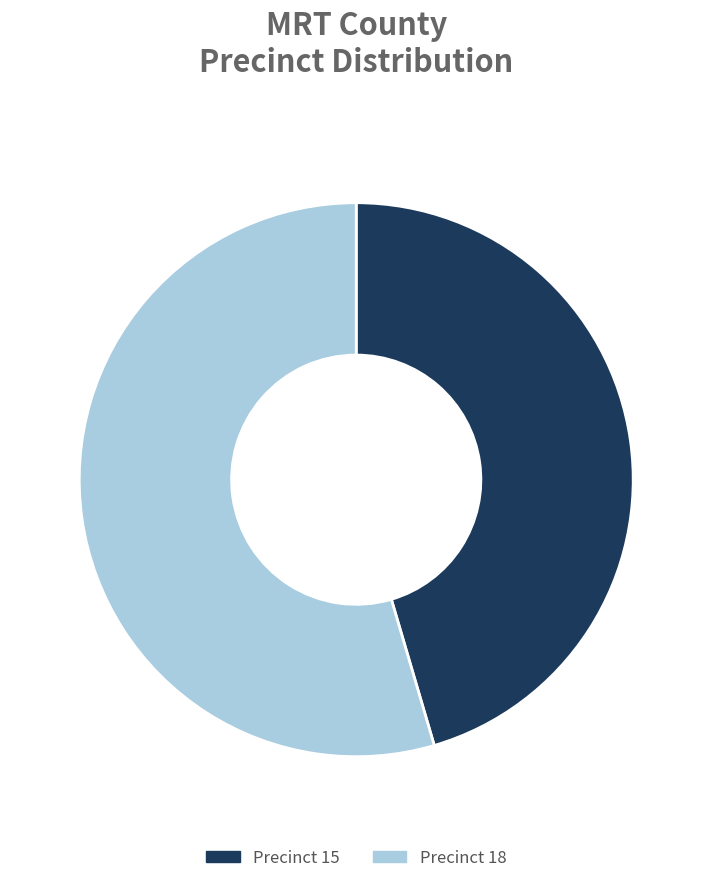

Which has a higher value, Precinct 18 or Precinct 15?

Precinct 18